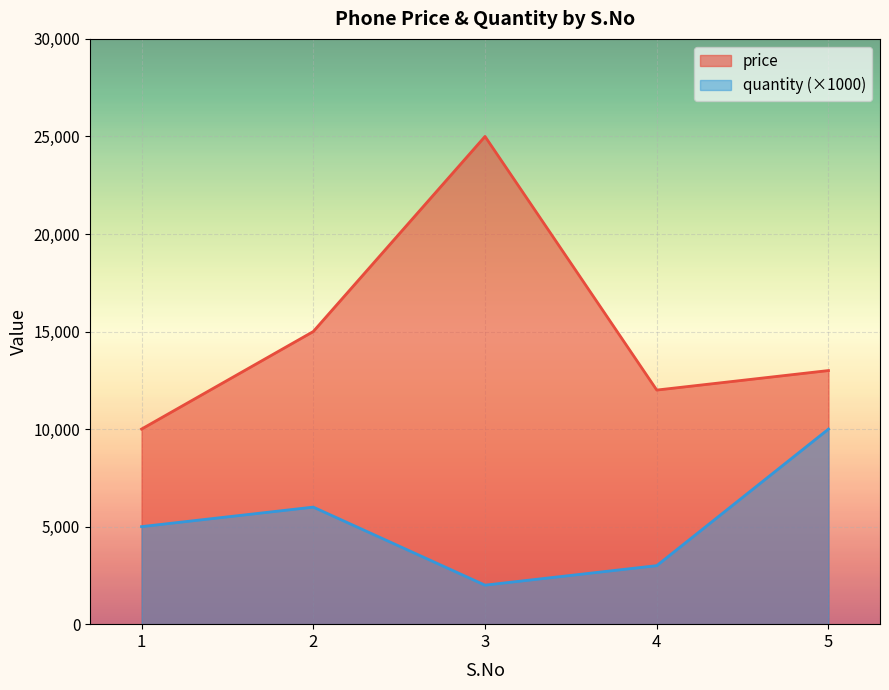

Is the value of price at 3 greater than the value of quantity at 2?

Yes